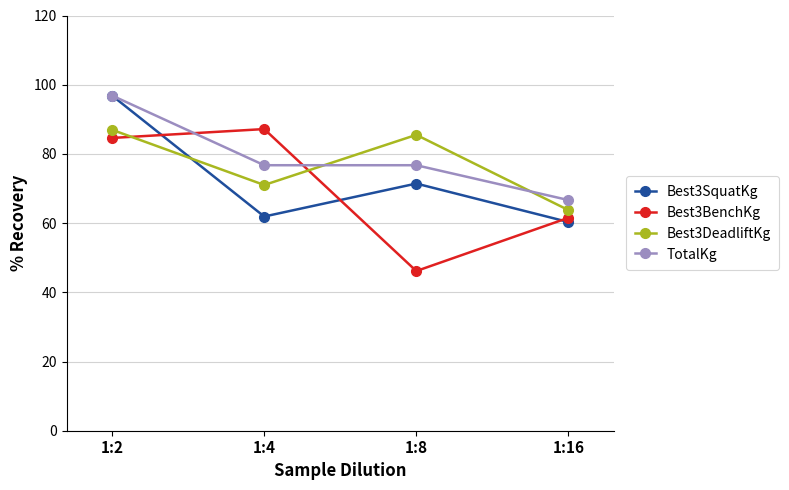

True or false: Best3DeadliftKg and Best3BenchKg intersect in this chart.

True